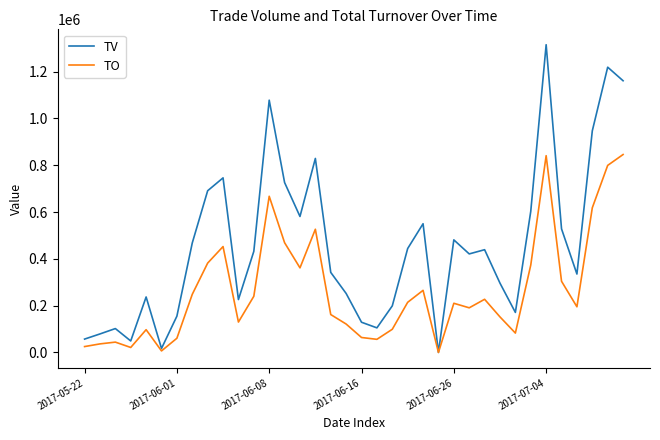

What is the maximum value shown in the chart?

1315000